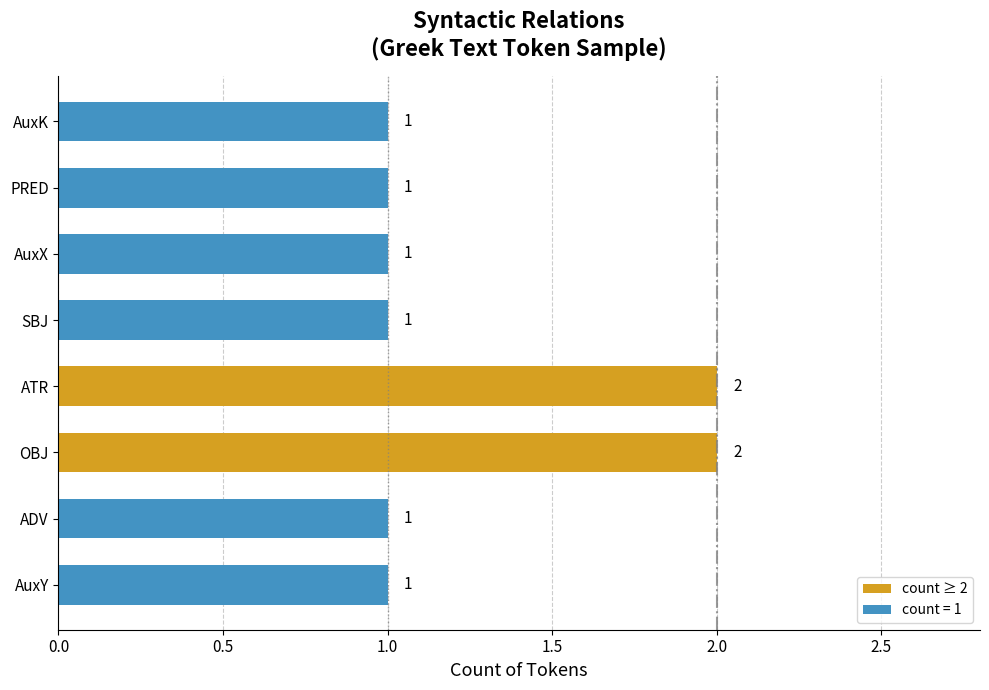

What value does the data have at PRED?

1